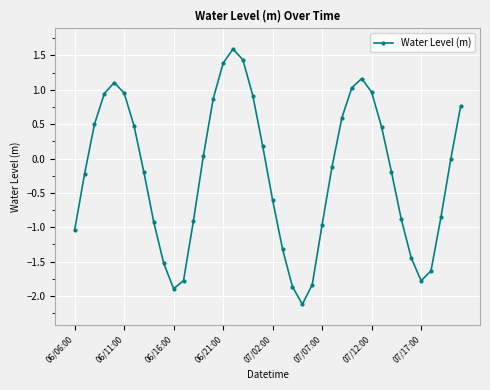

What is the difference between the maximum and minimum values?

3.7